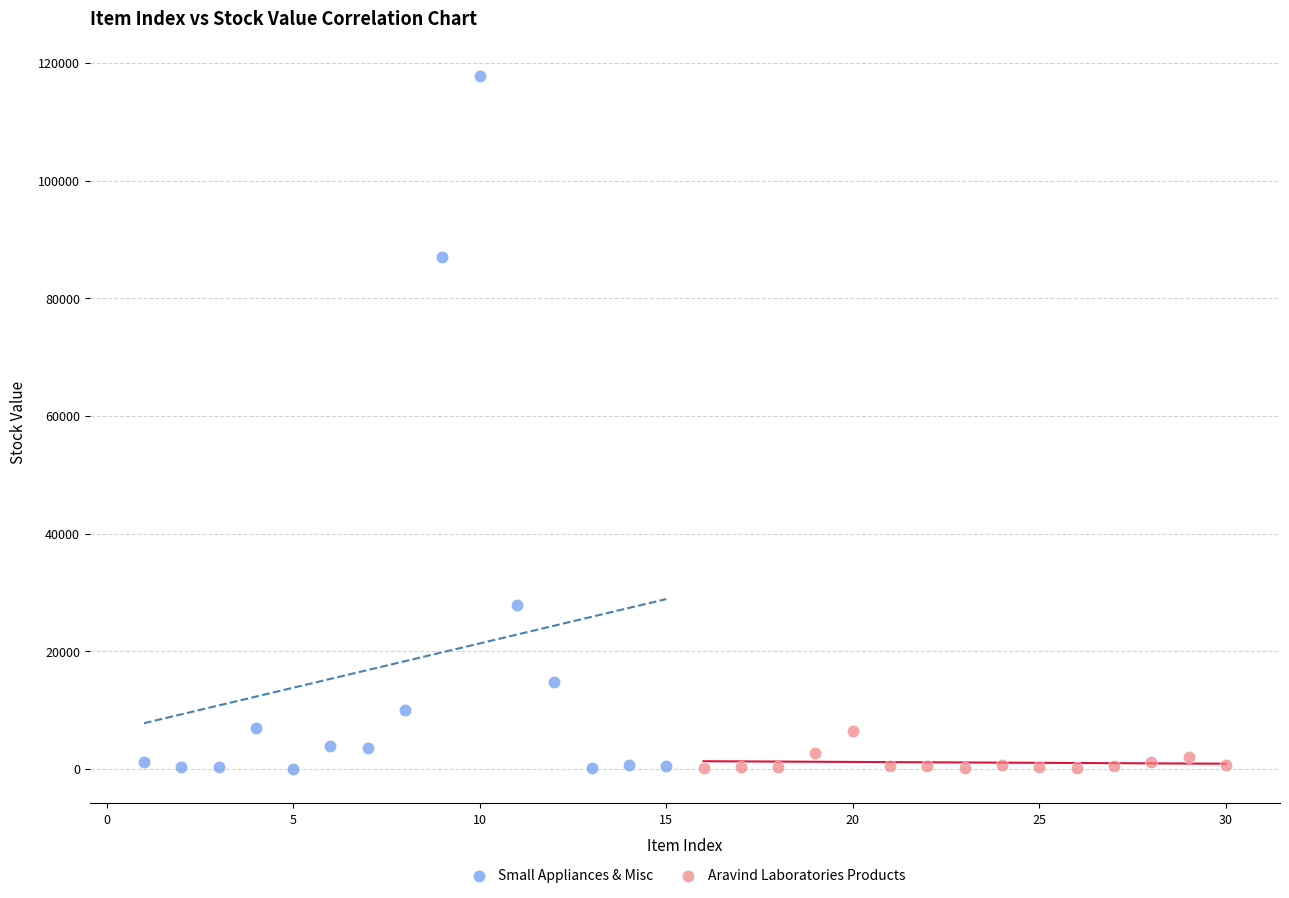

Which series reaches the maximum Y coordinate?

Small Appliances & Misc